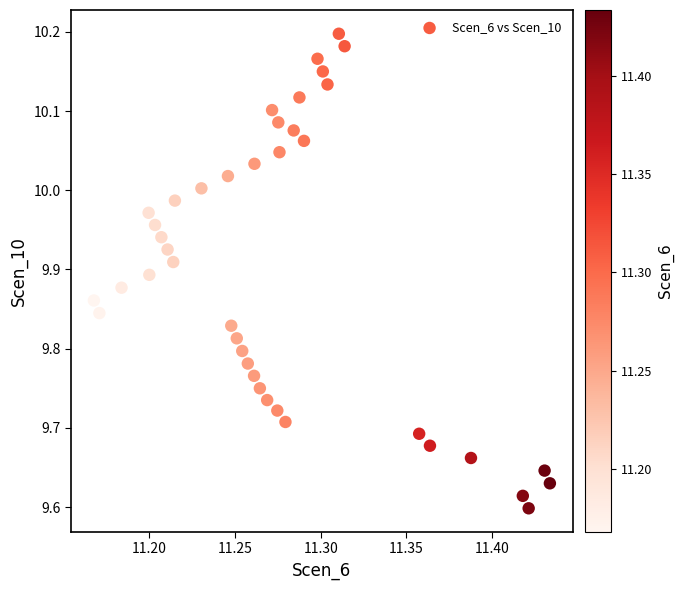

What is the range of X values (max minus min)?

0.3